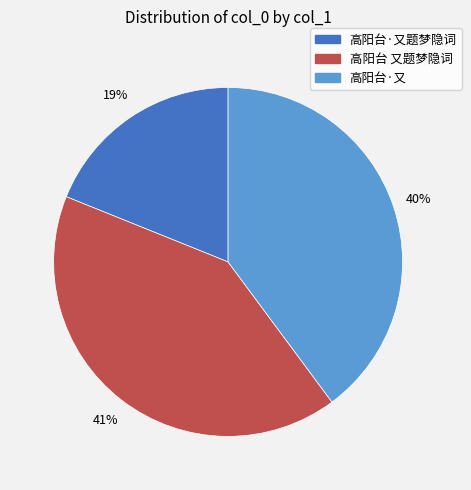

To the nearest percent, what is the difference between the largest and smallest slice percentages?

22%